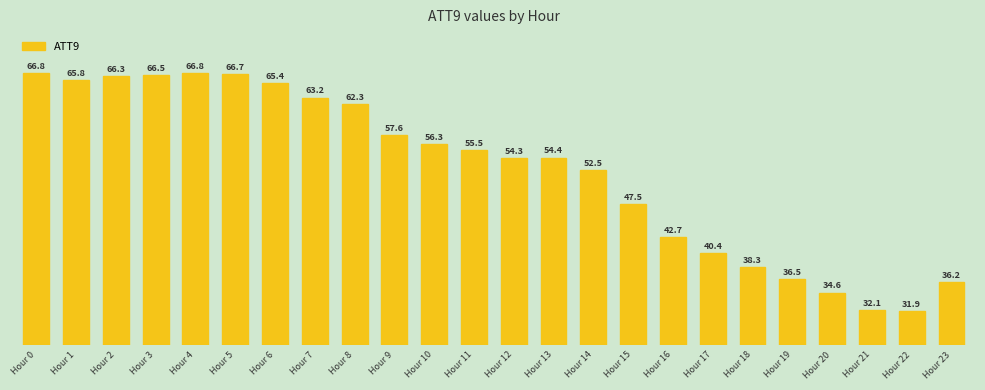

How many data points are less than 55?

12